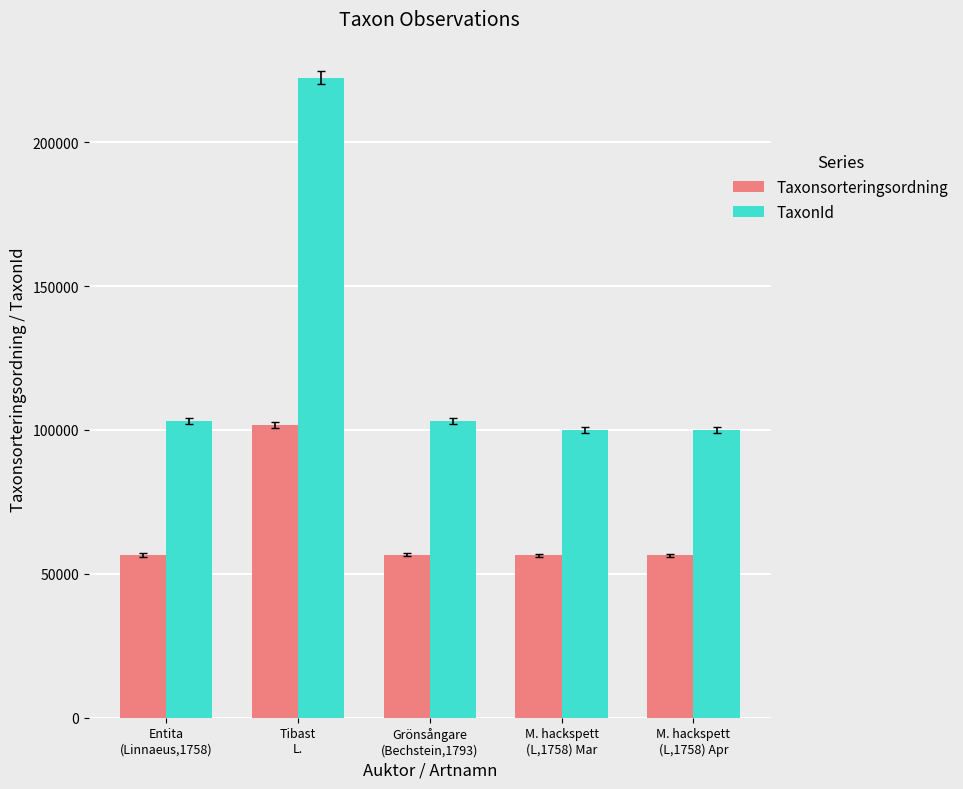

What is the maximum value for Taxonsorteringsordning?

101680